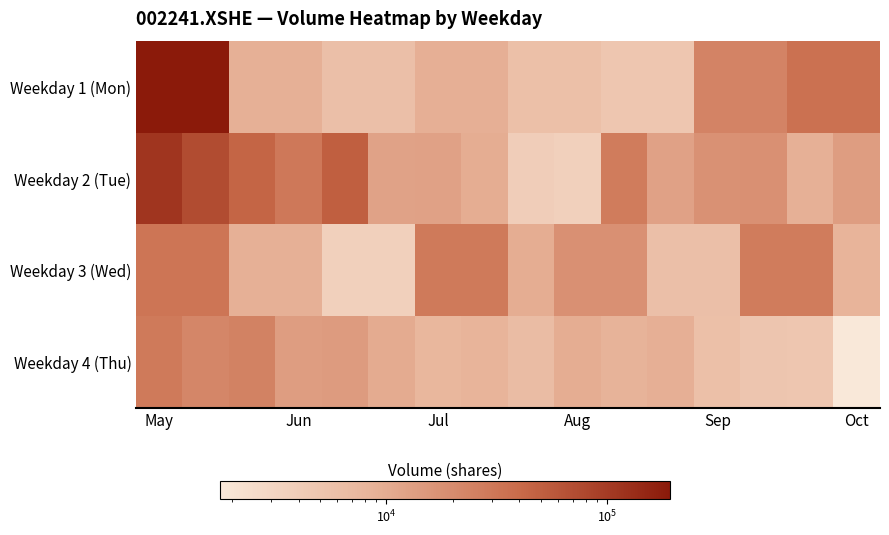

List the series in order of their peak value, highest first.

Weekday 1 (Mon), Weekday 2 (Tue), Weekday 3 (Wed), Weekday 4 (Thu)